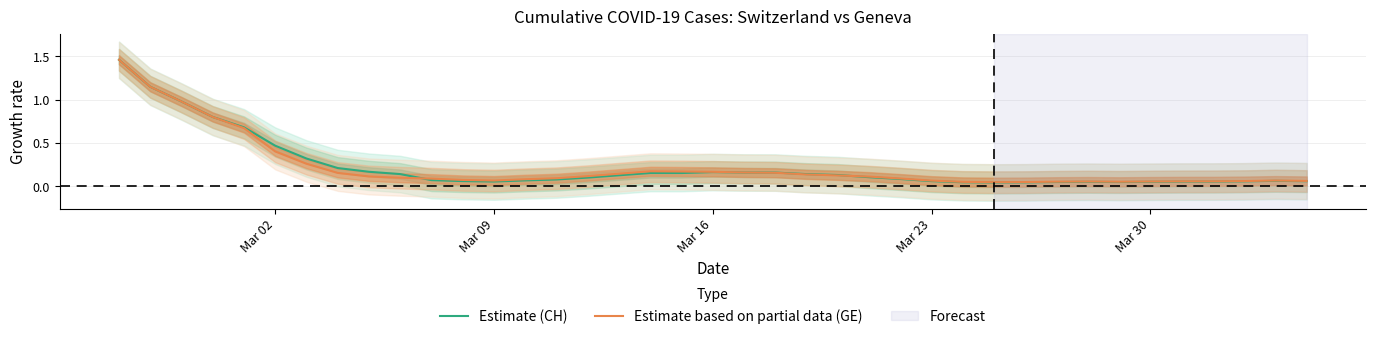

What are all the series names shown in the legend?

Estimate (CH), Estimate based on partial data (GE)